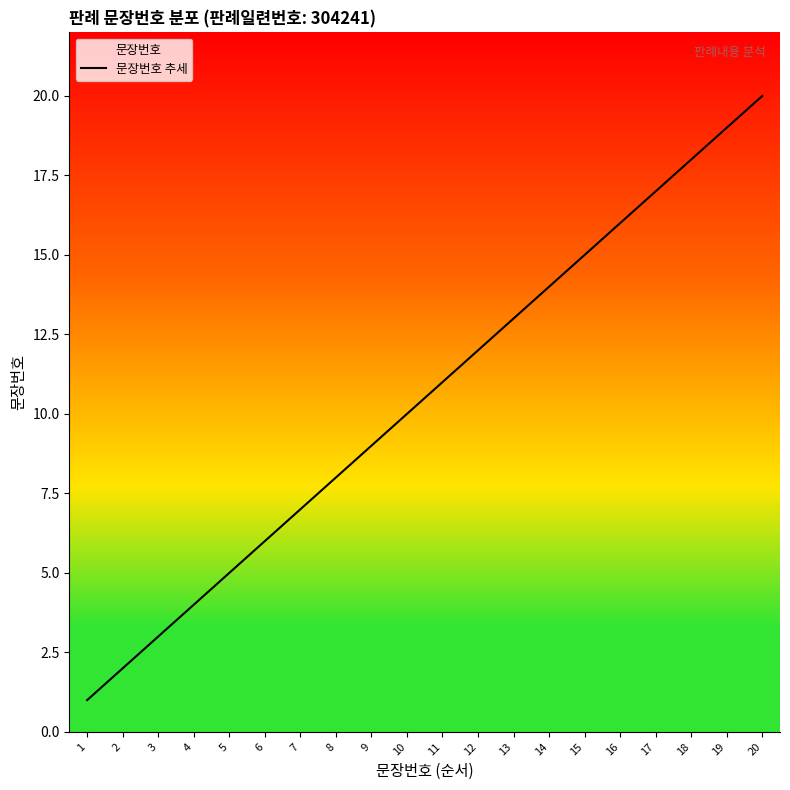

Does the chart have visible grid lines?

No